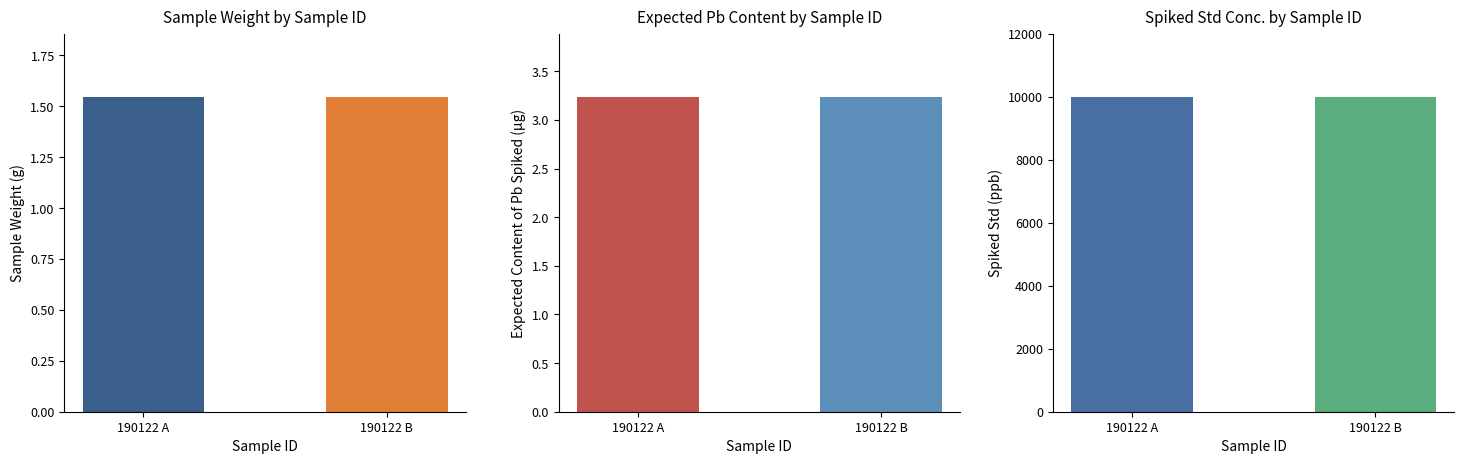

What is the lowest value of the Spiked Std (ppb) series?

10000.0